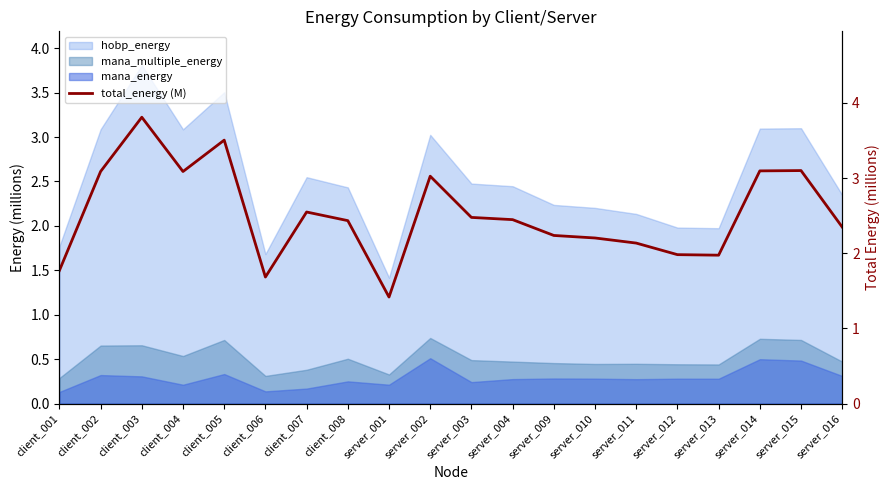

Which category has the highest value across all series?

client_003